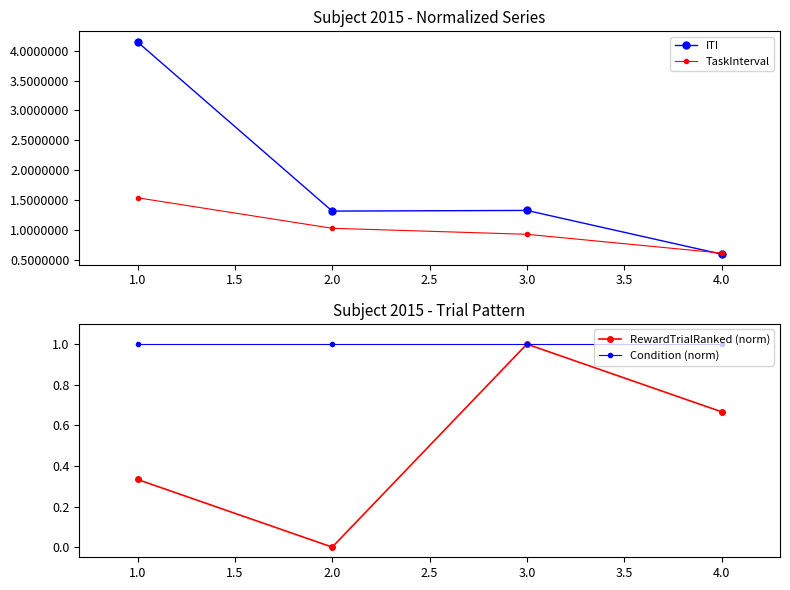

True or false: Condition (norm) and RewardTrialRanked (norm) intersect in this chart.

False